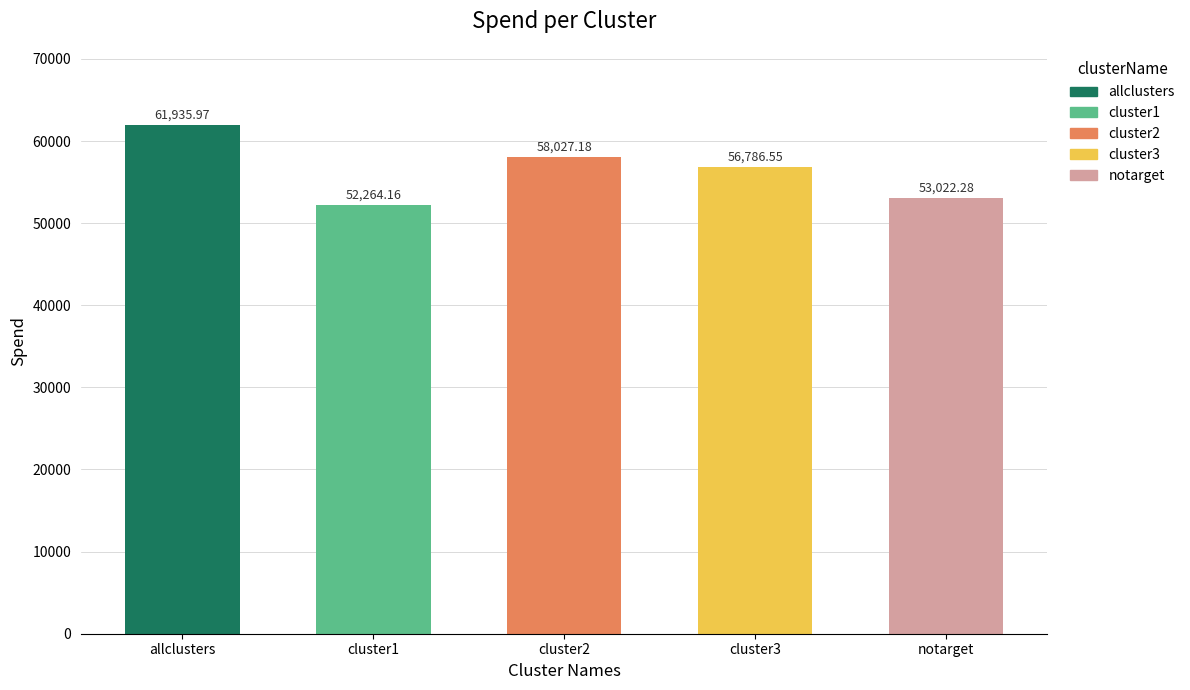

Reading left to right, list all the values displayed in this chart.

61936.0	52264.2	58027.2	56786.6	53022.3